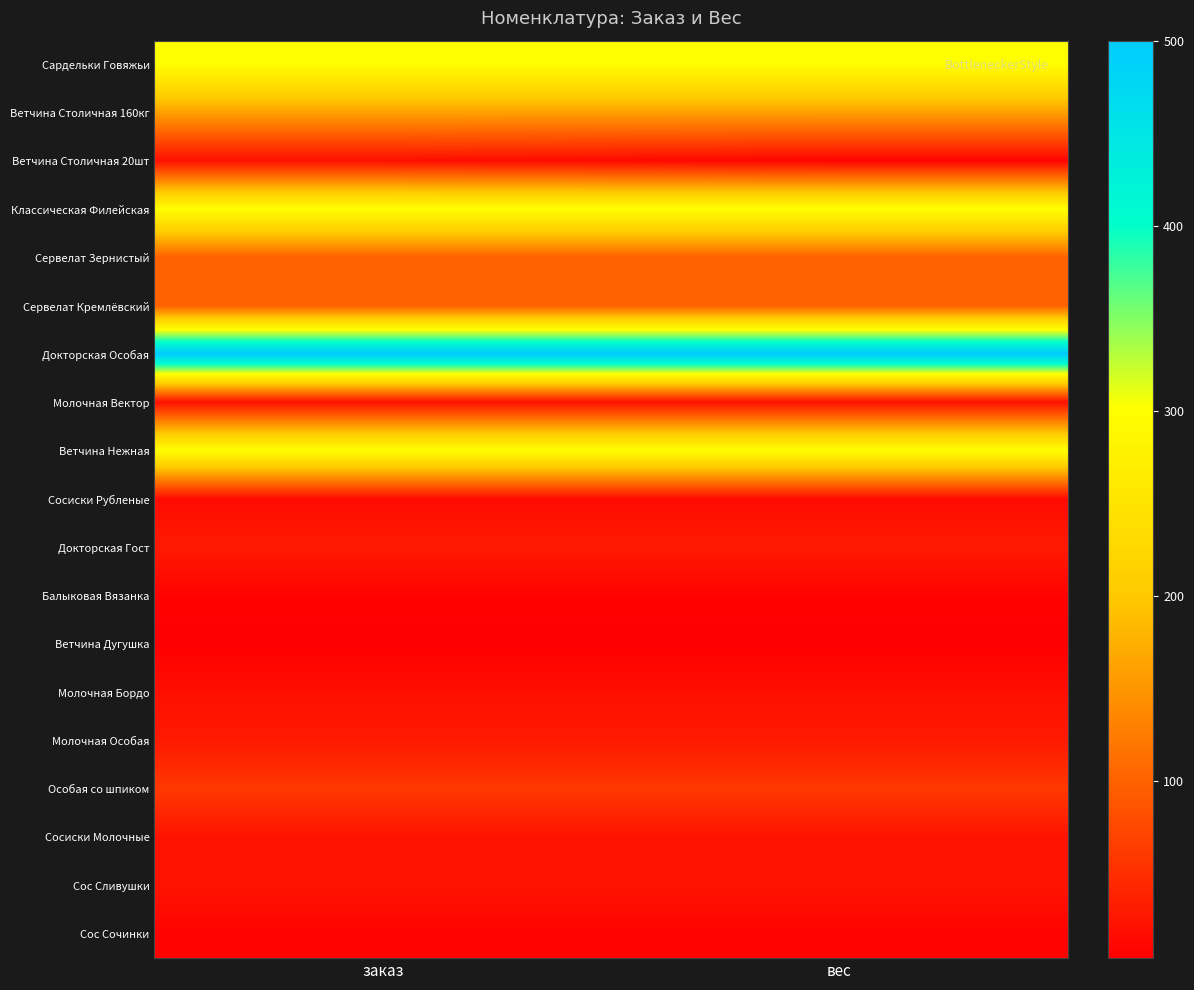

At how many categories does at least one series exceed 363?

2